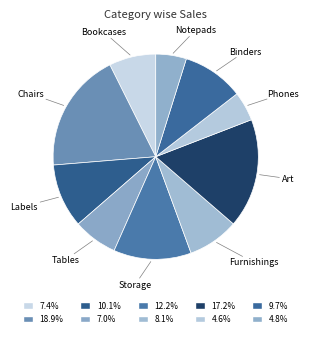

Which has a higher value, Art or Storage?

Art